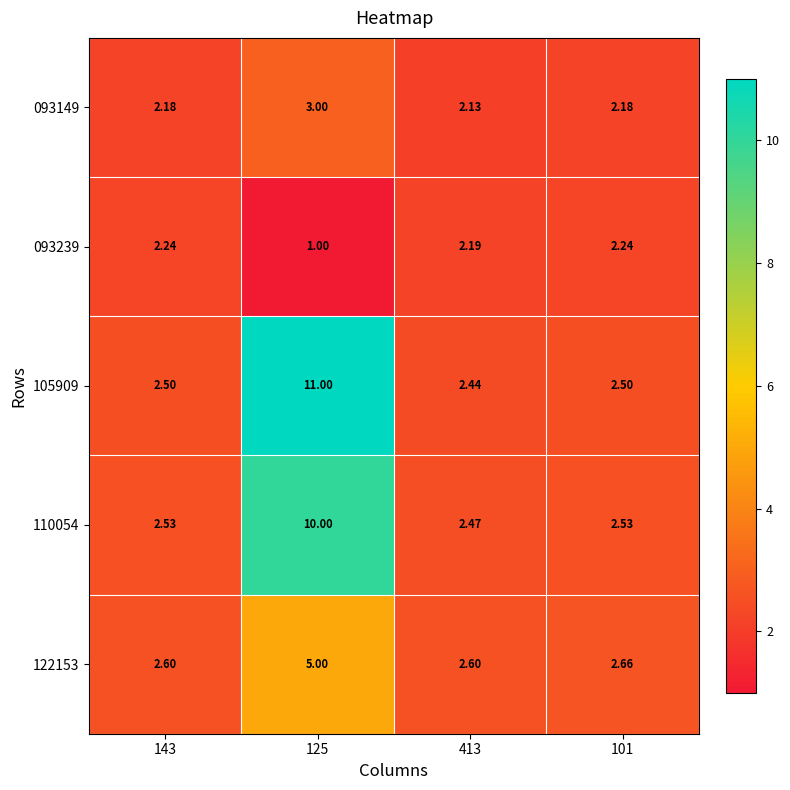

Reading left to right, transcribe all the data shown in this chart.

093149: 143=2.2	125=3.0	413=2.1	101=2.2
093239: 143=2.2	125=1.0	413=2.2	101=2.2
105909: 143=2.5	125=11.0	413=2.4	101=2.5
110054: 143=2.5	125=10.0	413=2.5	101=2.5
122153: 143=2.6	125=5.0	413=2.6	101=2.7